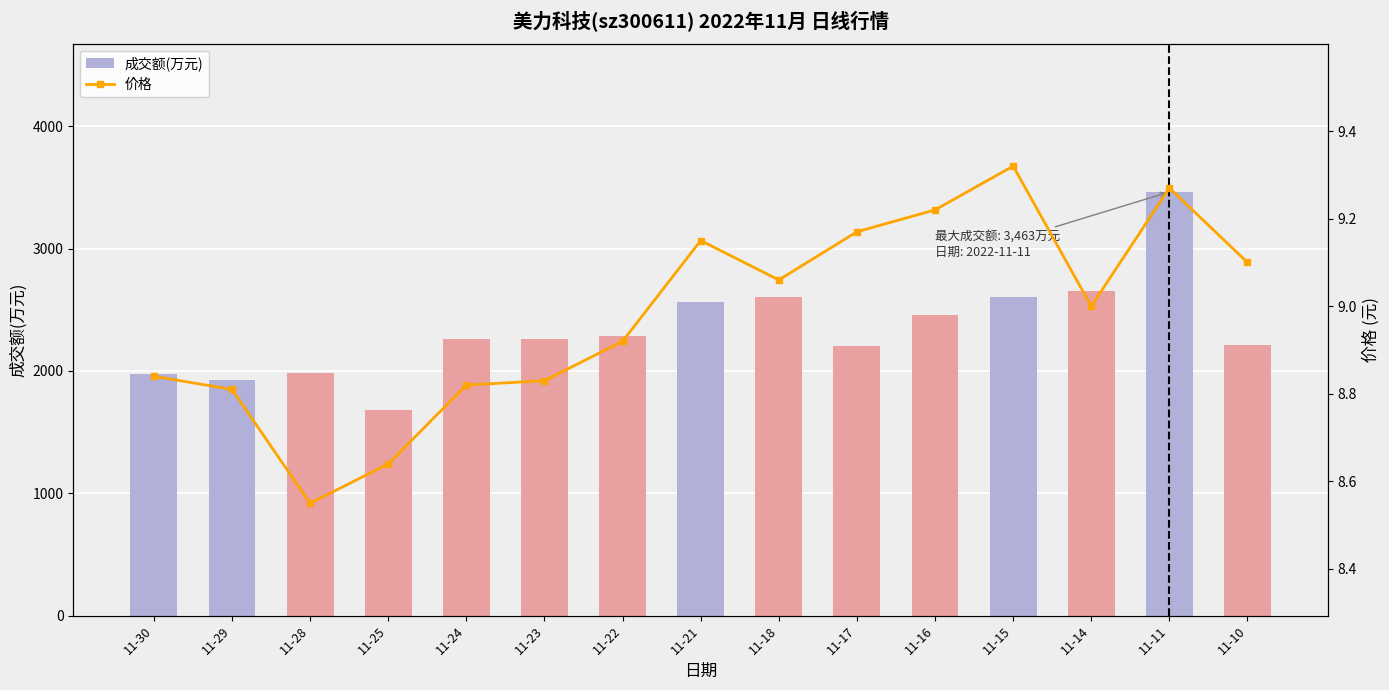

What is the total value across all series at 11-25?

1685.6